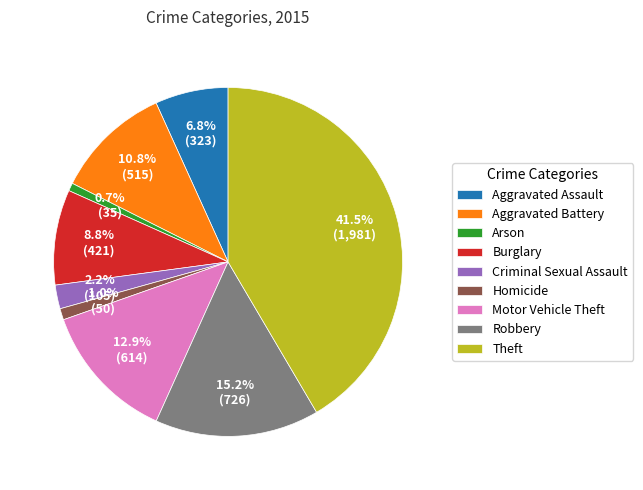

Between Motor Vehicle Theft and Theft, which is larger?

Theft